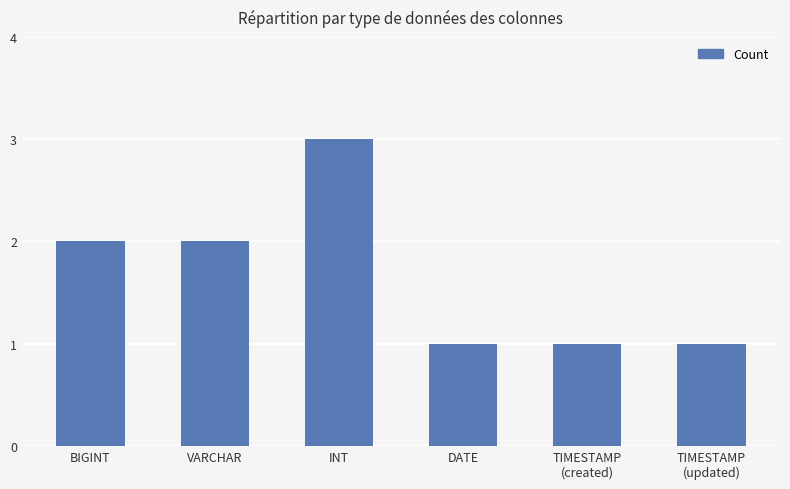

Between BIGINT and DATE, which is larger?

BIGINT